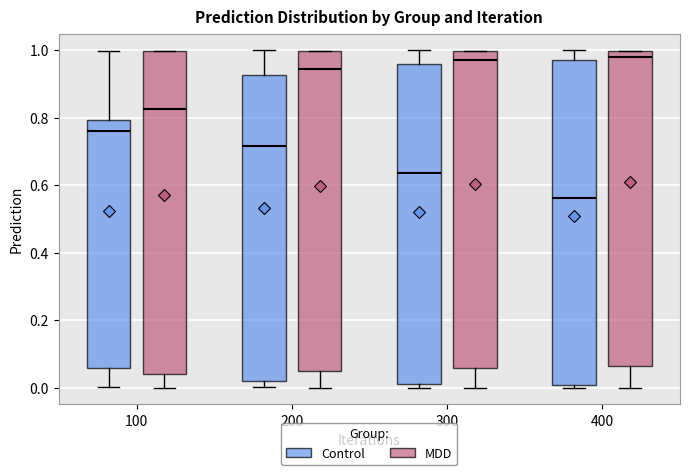

Reading left to right, transcribe this box plot: for each box, give where its median line is, the range the box spans, and where its two whiskers end, as read against the y-axis. The values are not printed on the chart, so give them approximately, as read against the axis.

100 (Control): median 0.76, box 0.06 to 0.80, whiskers 0.00 to 1.00
100 (MDD): median 0.82, box 0.04 to 1.00, whiskers 0.00 to 1.00
200 (Control): median 0.72, box 0.02 to 0.92, whiskers 0.00 to 1.00
200 (MDD): median 0.94, box 0.04 to 1.00, whiskers 0.00 to 1.00
300 (Control): median 0.64, box 0.02 to 0.96, whiskers 0.00 to 1.00
300 (MDD): median 0.98, box 0.06 to 1.00, whiskers 0.00 to 1.00
400 (Control): median 0.56, box 0.00 to 0.98, whiskers 0.00 (just below the box's lower edge) to 1.00
400 (MDD): median 0.98, box 0.06 to 1.00, whiskers 0.00 to 1.00